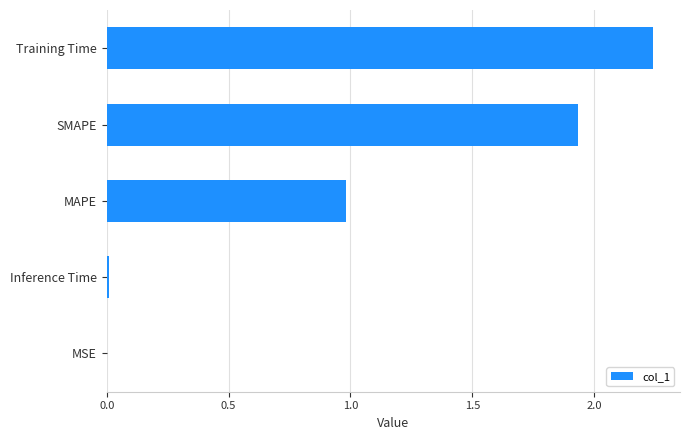

Which category has the highest value across all series?

Training Time